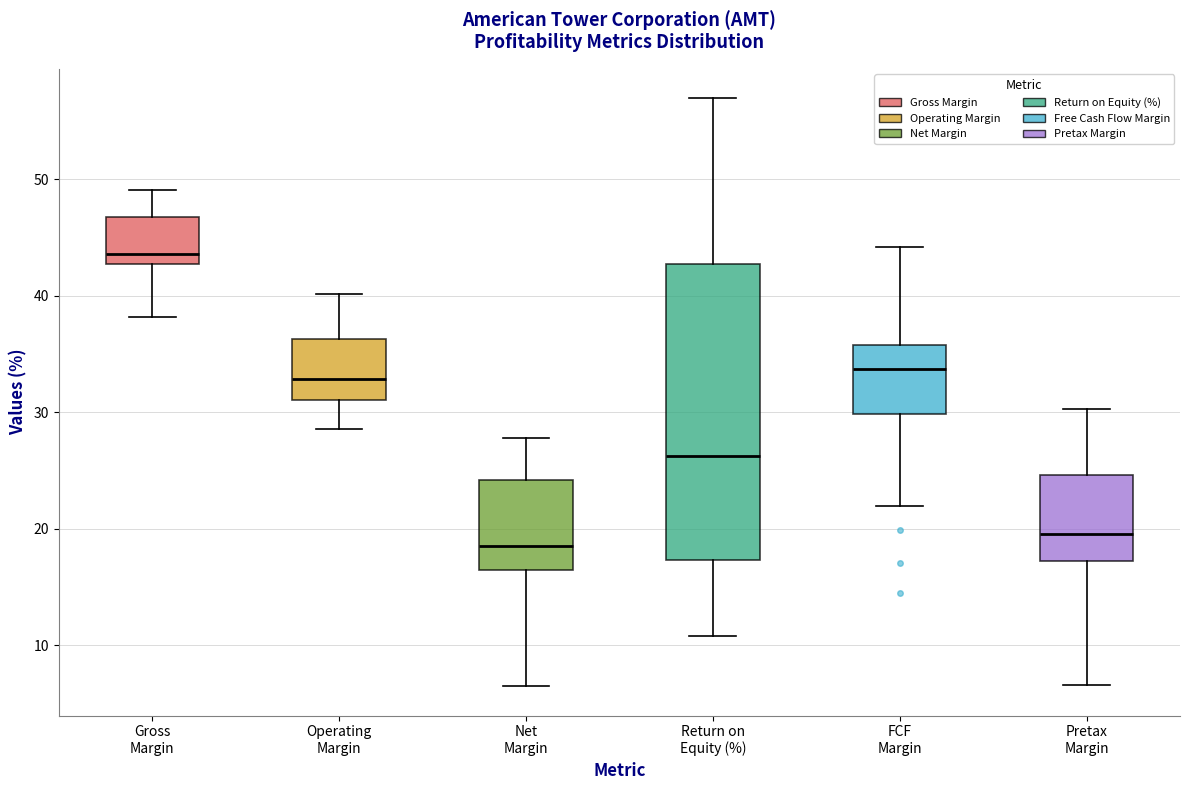

Reading left to right, read every box against the y-axis: the position of its median line, the range the box covers, and the ends of its whiskers. The values are not printed on the chart, so give them approximately, as read against the axis.

Gross Margin: median 44, box 43 to 47, whiskers 38 to 49
Operating Margin: median 33, box 31 to 36, whiskers 29 to 40
Net Margin: median 19, box 16 to 24, whiskers 6 to 28
Return on Equity (%): median 26, box 17 to 43, whiskers 11 to 57
FCF Margin: median 34, box 30 to 36, whiskers 22 to 44
Pretax Margin: median 20, box 17 to 25, whiskers 7 to 30